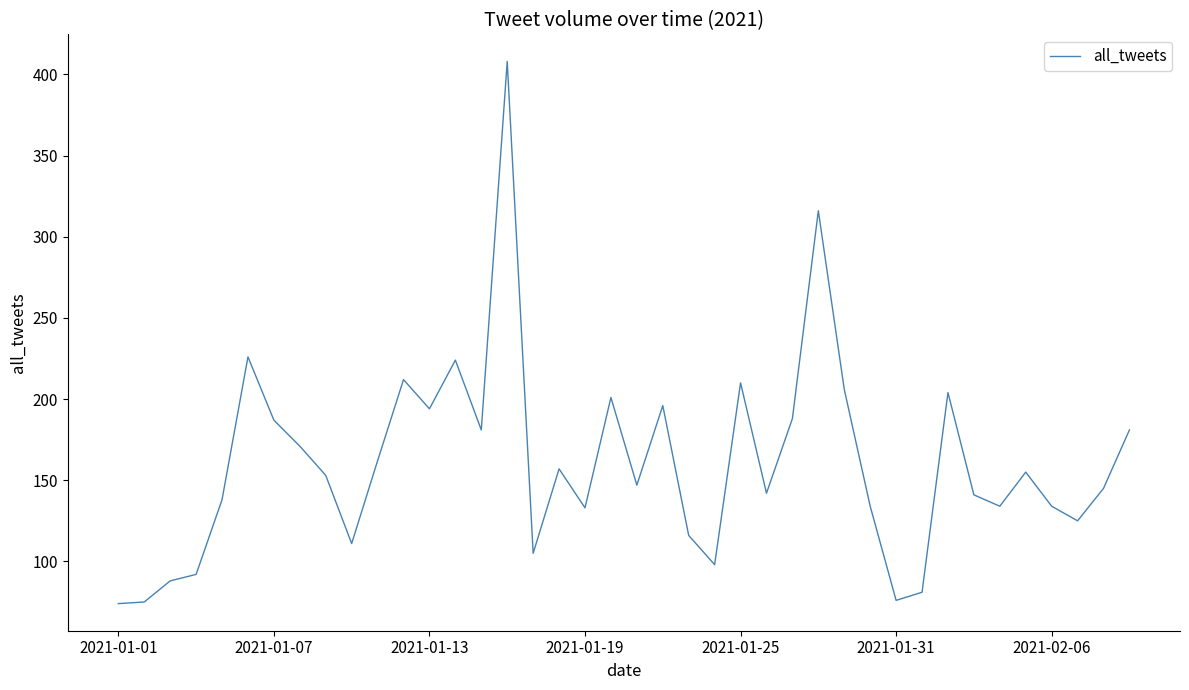

How many series are shown in this chart?

1